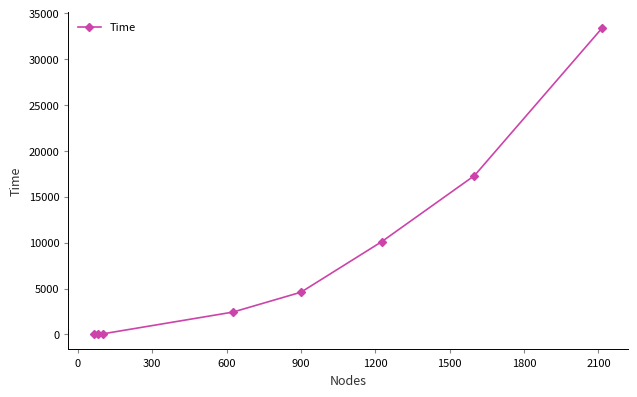

How many lines are shown in the chart?

1